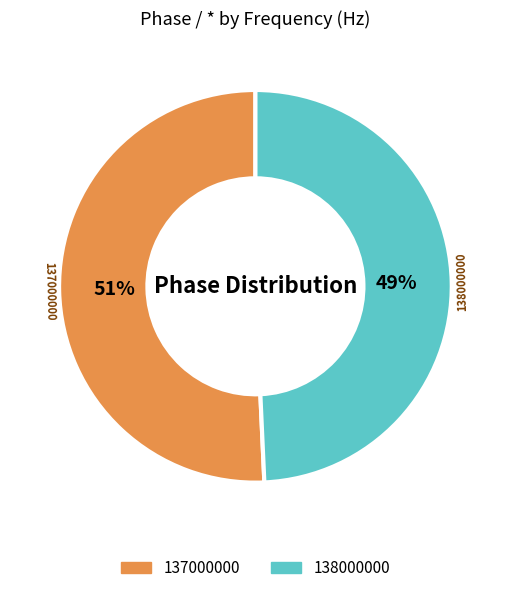

Which category accounts for the majority?

137000000